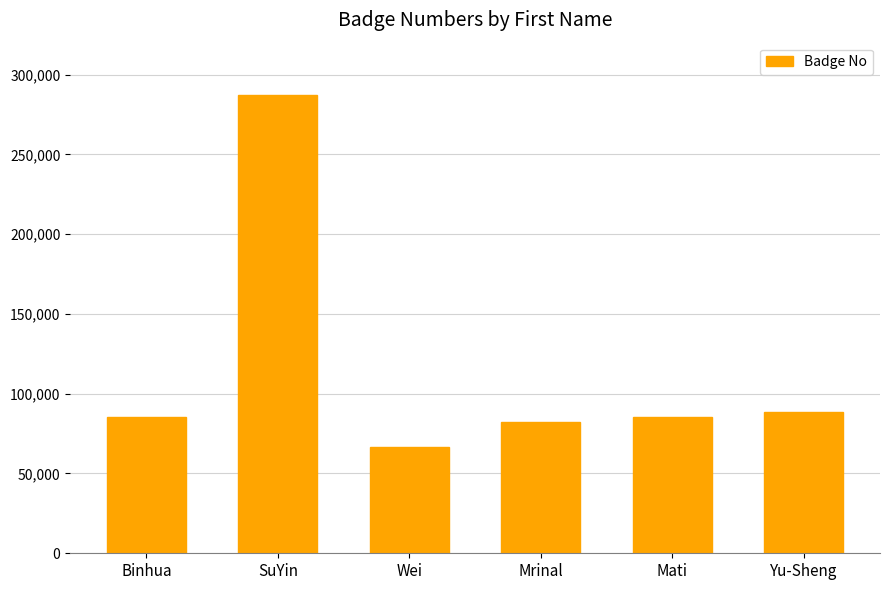

What is the label of the 2nd bar from the right?

Mati